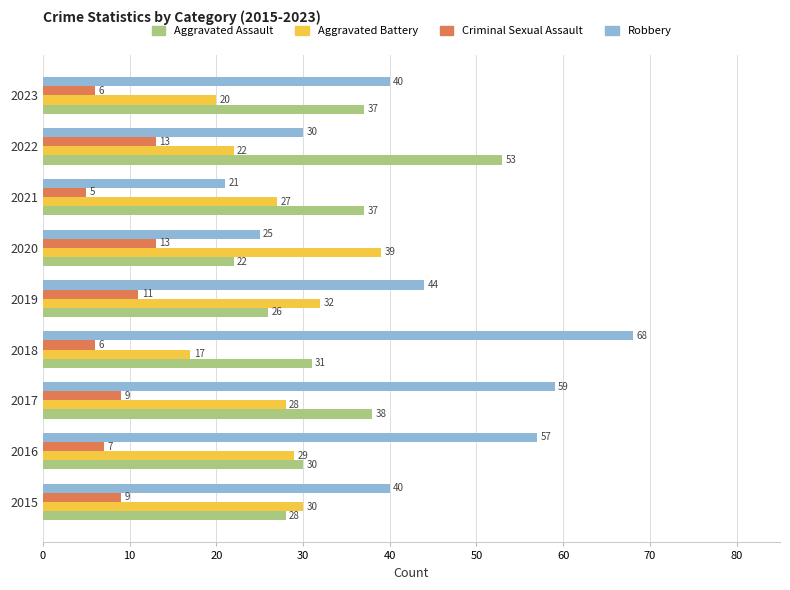

What is the spread (max minus min) of values at 2021?

32